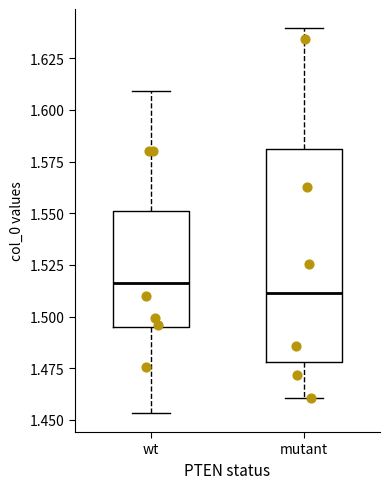

Which box is the tallest, from its lower edge to its upper edge?

mutant